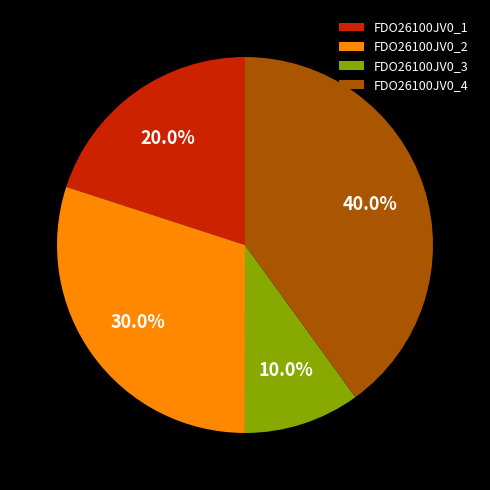

Is it true that FDO26100JV0_1 is 25% of the pie?

False